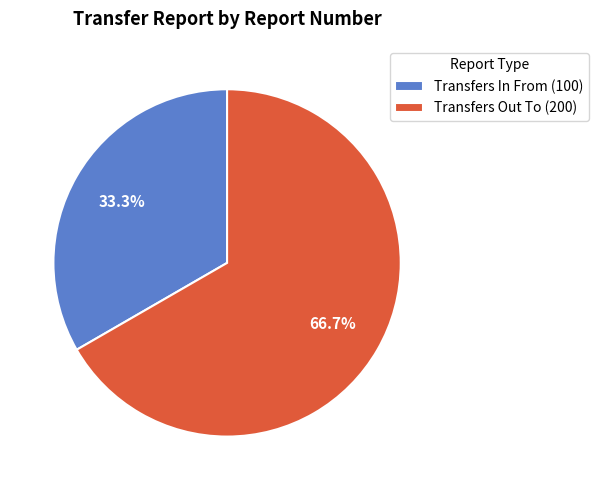

Does Transfers Out To represent more than half of the total?

Yes